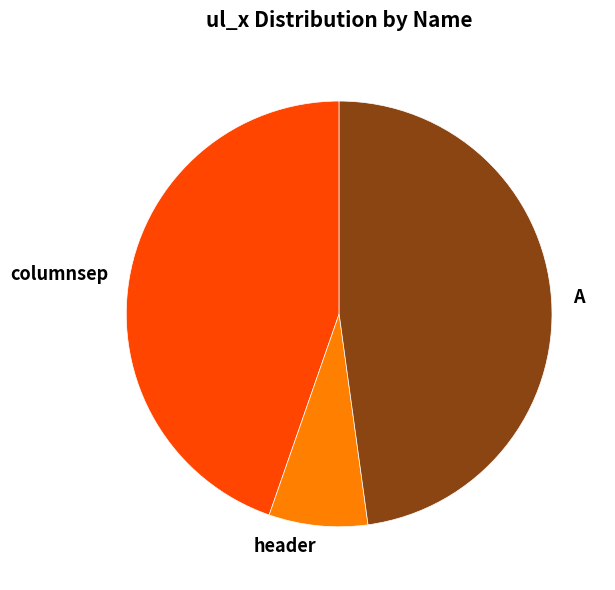

Combined, do columnsep and A account for over 50%?

Yes